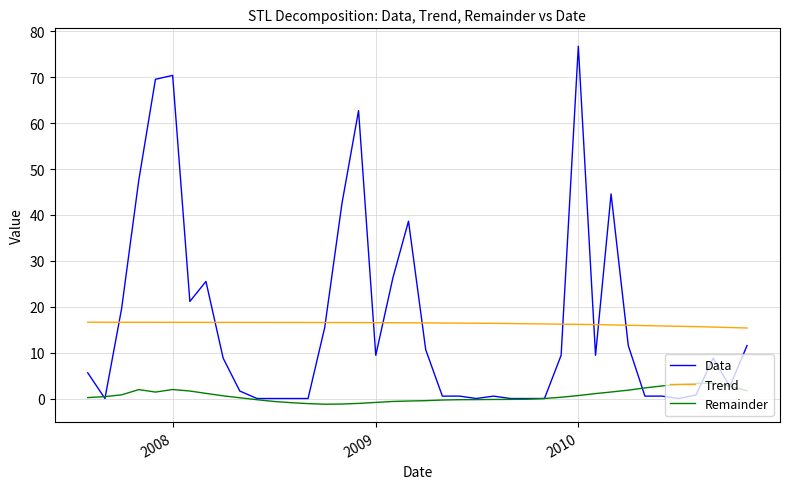

True or false: Trend and Remainder intersect in this chart.

False